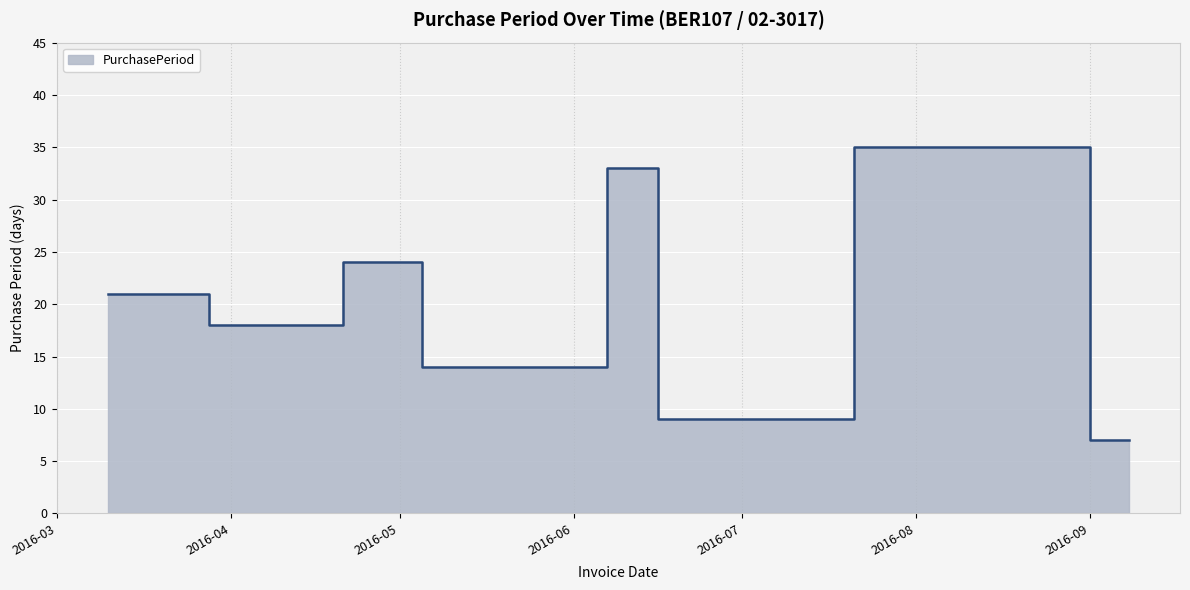

At which category does the chart reach its minimum across all series?

2016-09